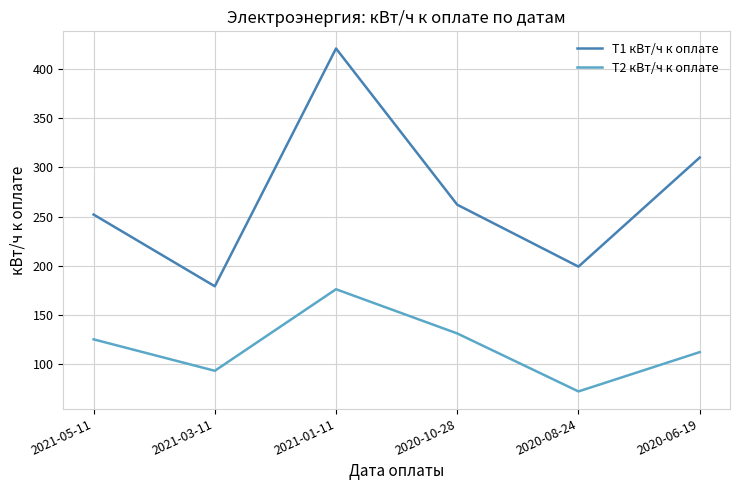

At which category does T2 кВт/ч к оплате reach its first local valley?

2021-03-11